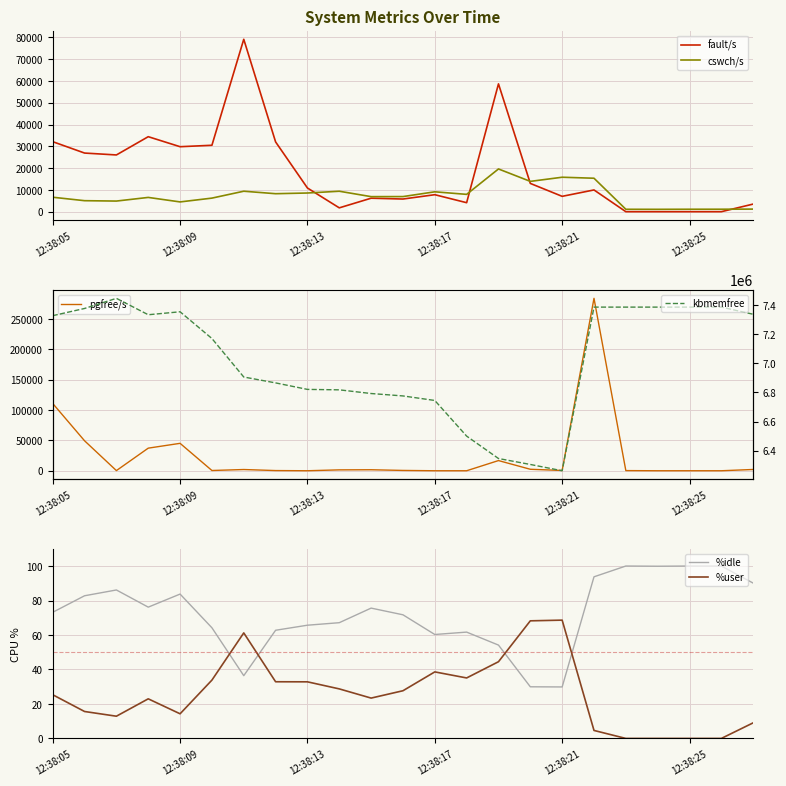

Which series changed the most between 10 and 11?

kbmemfree